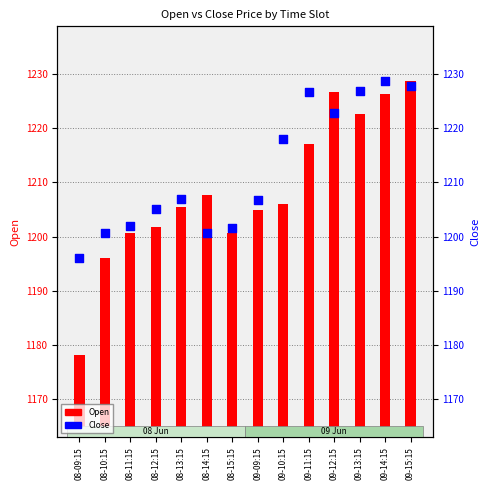

Which series contains the highest Y value?

Open